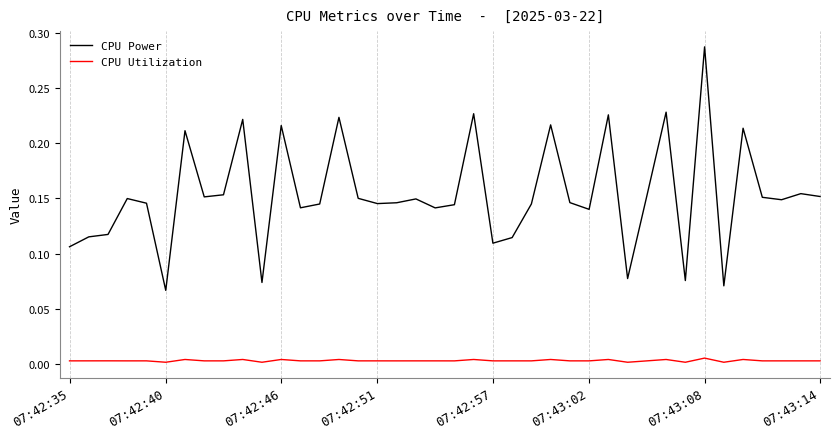

Which series has the largest total across all categories?

CPU Power